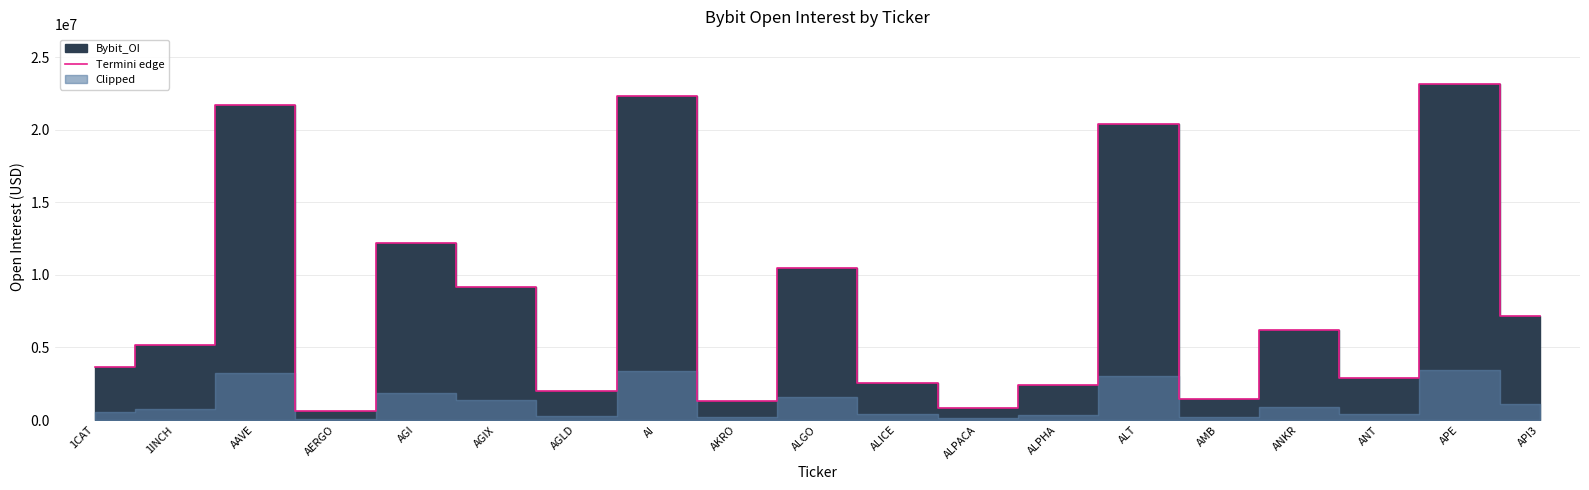

What is the difference between the second highest and minimum values?

21713032